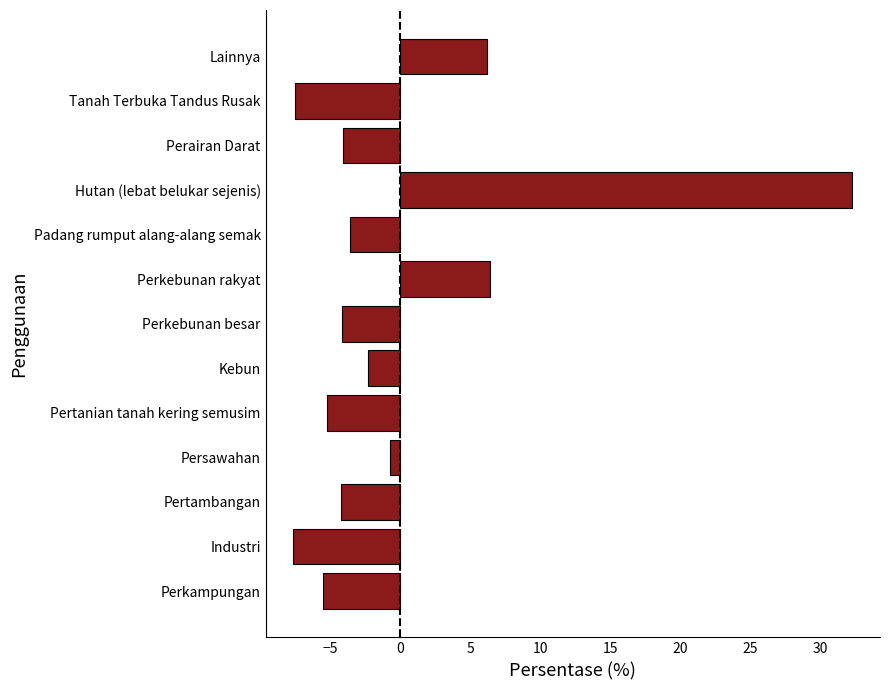

Count the number of data series in this chart.

1